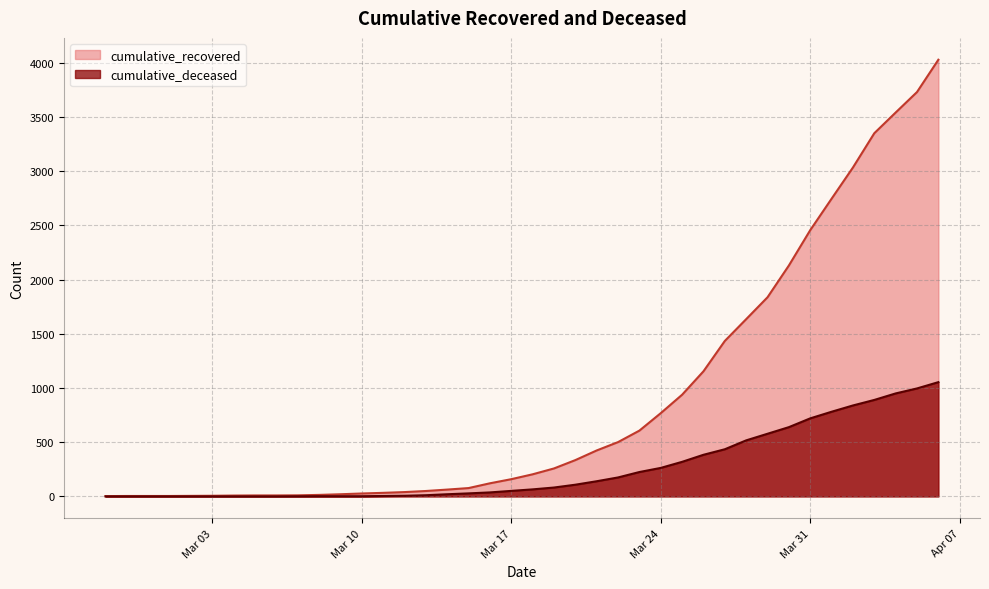

At which category does the chart reach its minimum across all series?

2020-02-27